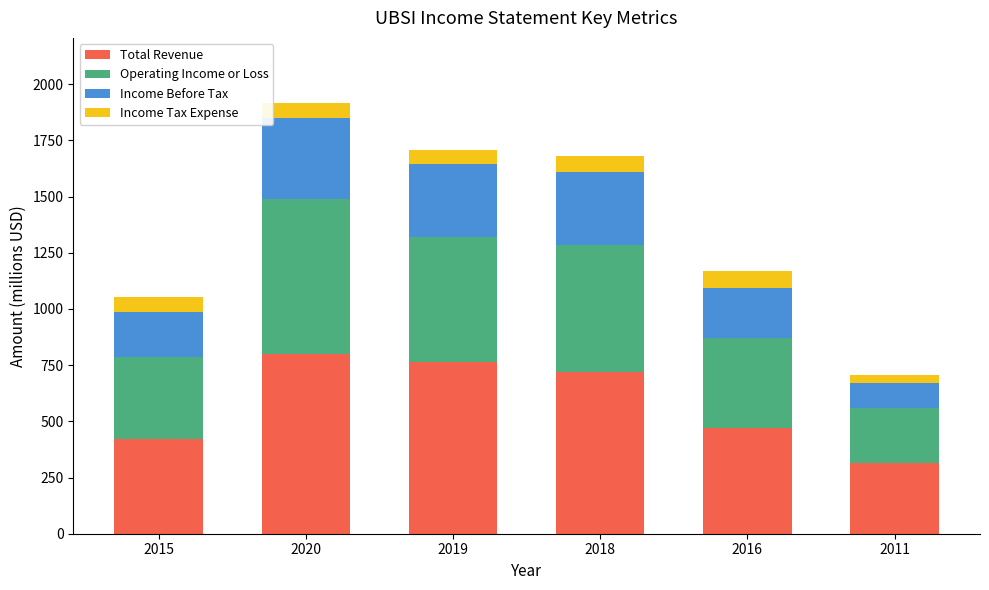

Reading left to right, transcribe the values for Total Revenue.

2015=423.6	2020=798.4	2019=762.6	2018=717.7	2016=470.3	2011=316.5